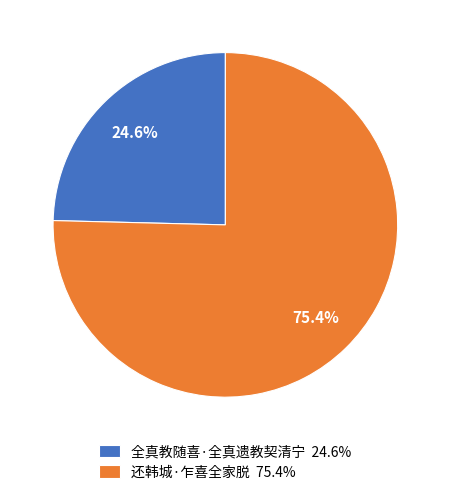

The 还韩城·乍喜全家脱 slice represents 75% of the pie. True or false?

True